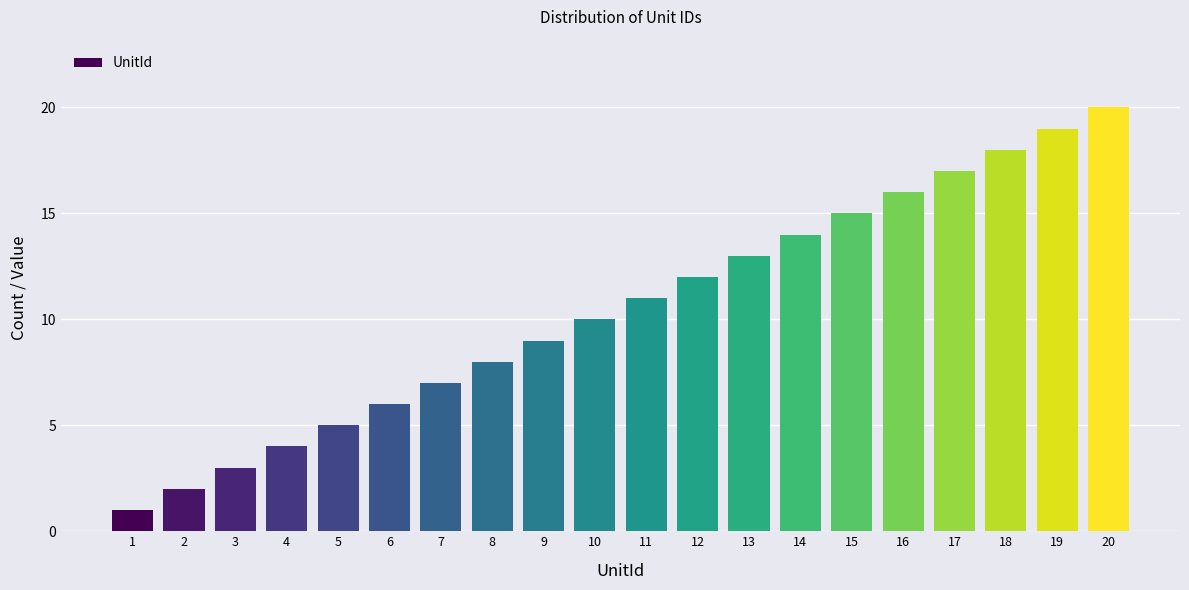

True or false: the data shows 2 at 4.

False